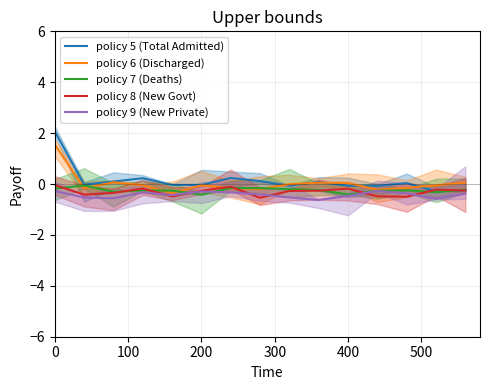

Which series has the largest total across all categories?

policy 5 (Total Admitted)